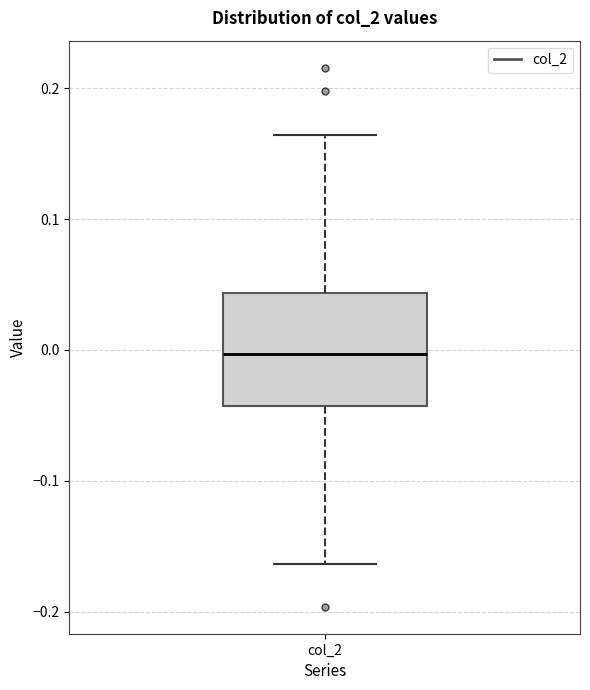

Where is the upper edge of the box for col_2 on the y-axis? The values are not printed on the chart, so give them approximately, as read against the axis.

0.04